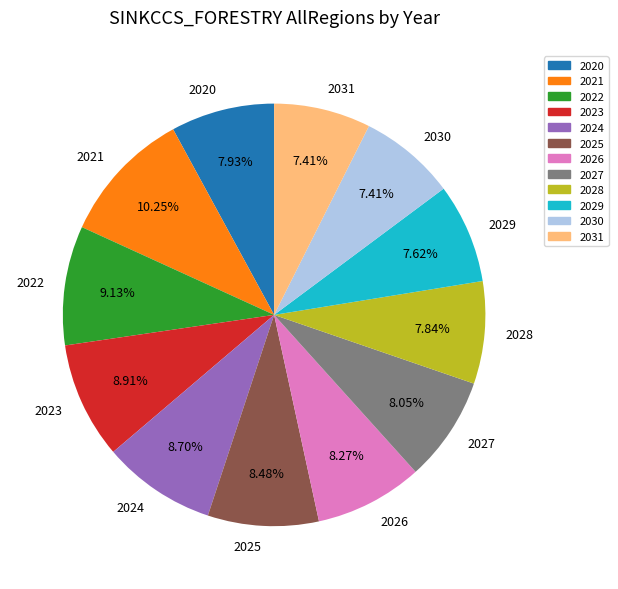

Is 2026 the majority of the pie?

No